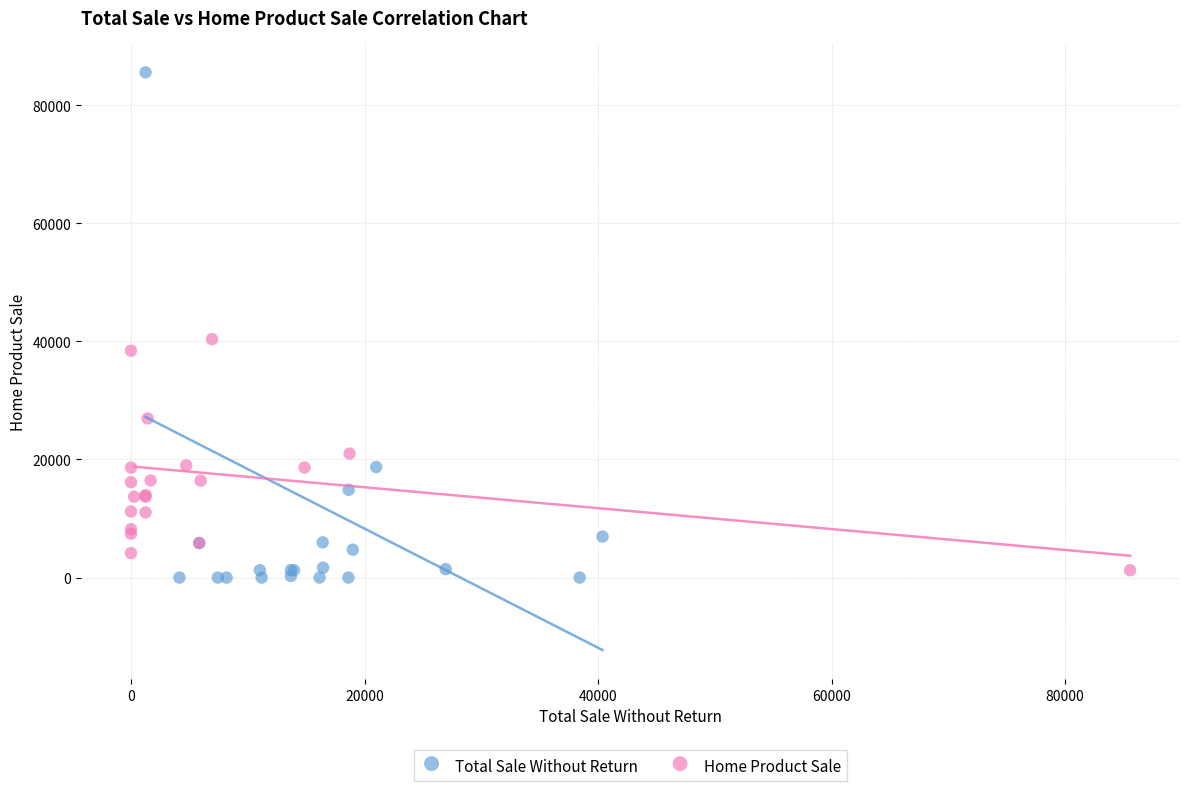

Which series has the widest spread of Y values?

Total Sale Without Return